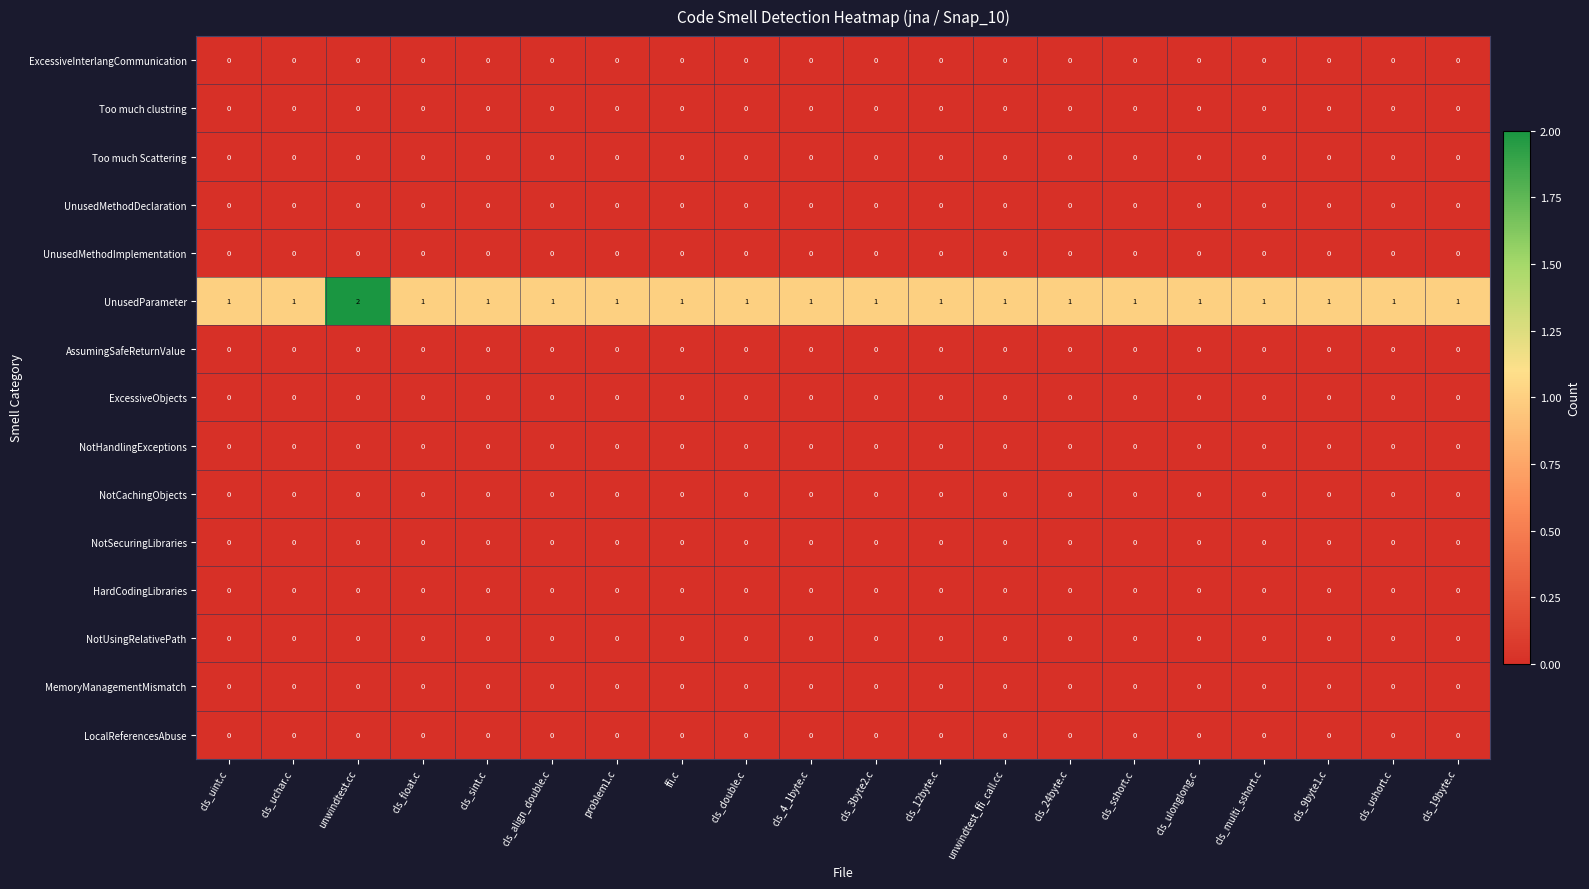

At how many categories does at least one series exceed 0?

20